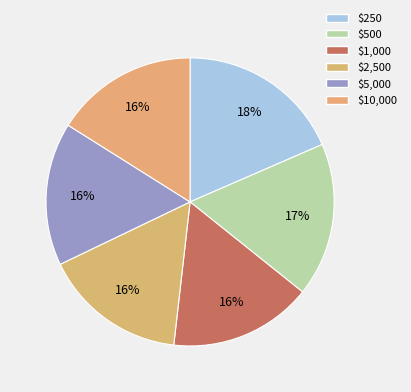

Count the number of slices in the pie.

6